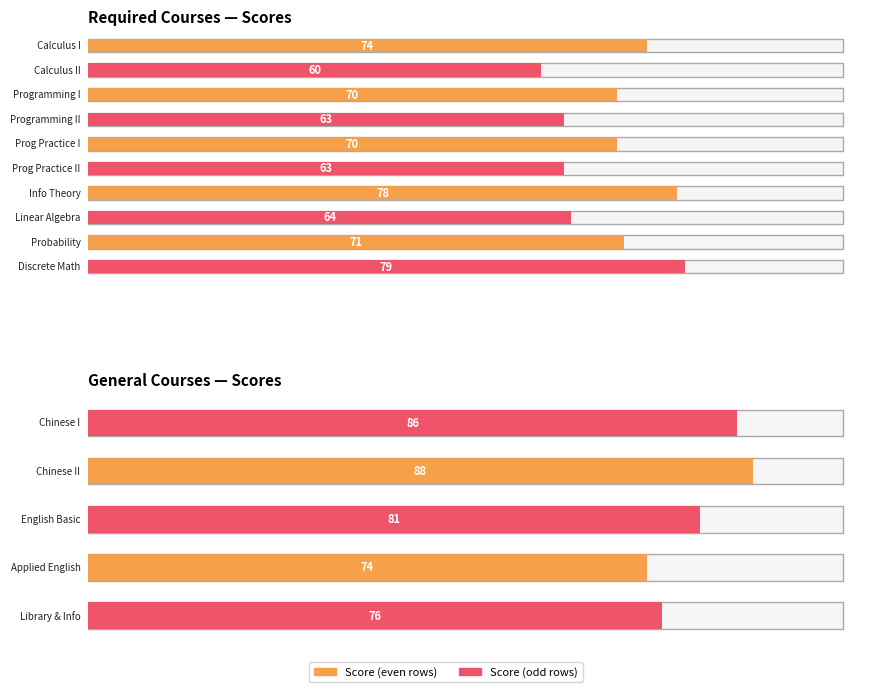

Reading right to left, extract all data points from this chart.

7407009=76	7102211=74	7102111=81	7101128=88	7101122=86	4102085=79	4101013=71	4101155=64	4101012=78	4101034=63	4101033=70	4101032=63	4101031=70	2101002=60	2101001=74